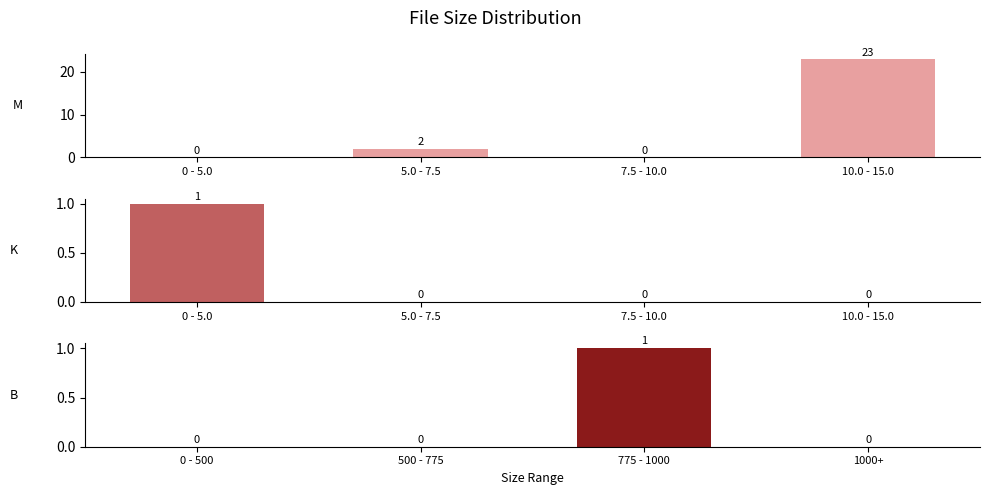

At which category is the sum across all series the highest?

10.0 - 15.0